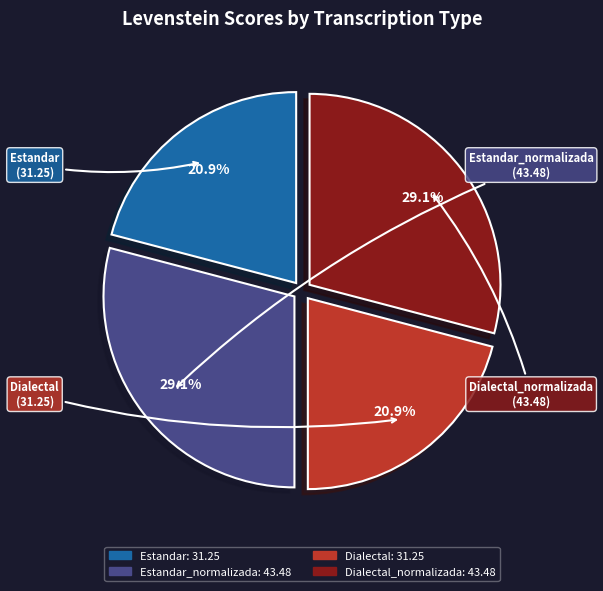

Does Dialectal represent more than half of the total?

No